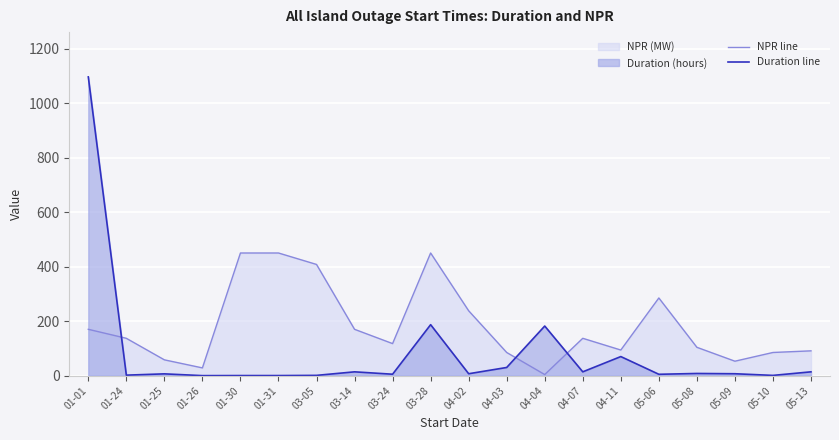

Rank the categories by NPR line value from highest to lowest.

01-30, 01-31, 03-28, 03-05, 05-06, 04-02, 01-01, 03-14, 01-24, 04-07, 03-24, 05-08, 04-11, 05-13, 04-03, 05-10, 01-25, 05-09, 01-26, 04-04